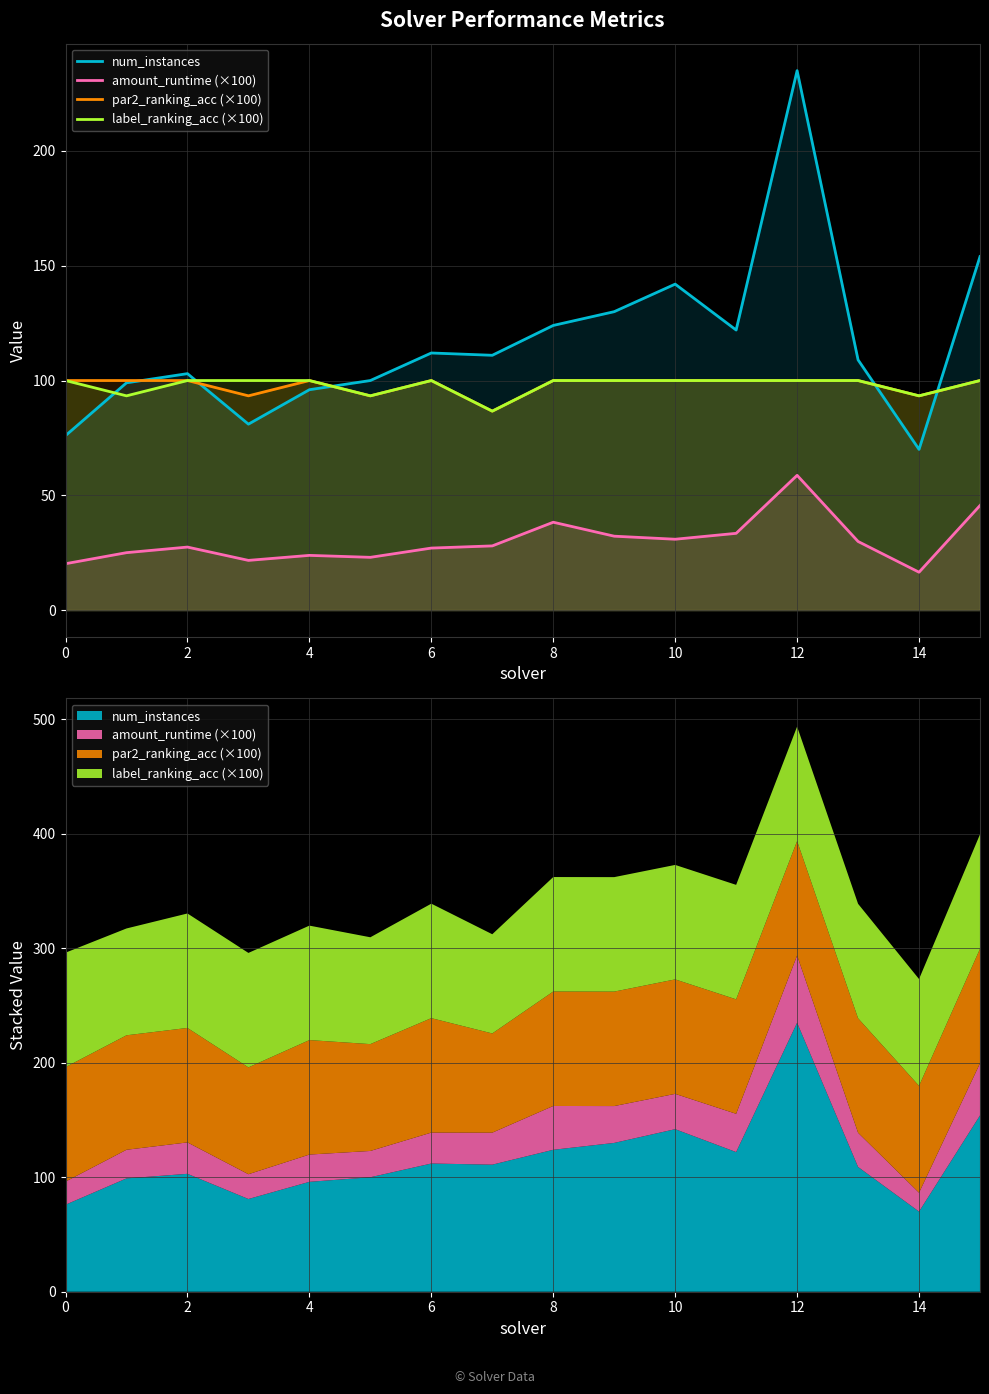

True or false: amount_runtime (×100) has a value of 28.1 at 15.

False